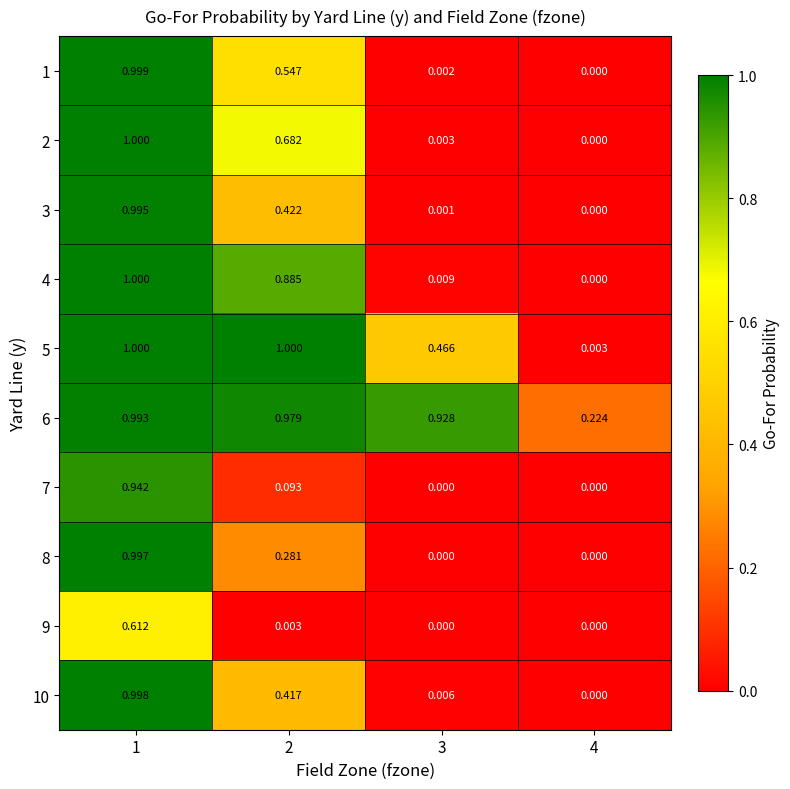

Is the value of 9 at 2 greater than the value of 7 at 3?

Yes